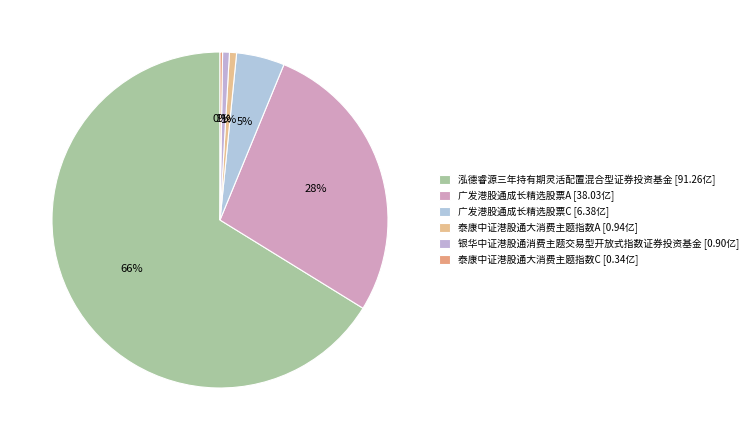

Is the sum of 泓德睿源三年持有期灵活配置混合型证券投资基金 and 银华中证港股通消费主题交易型开放式指数证券投资基金 greater than half?

Yes